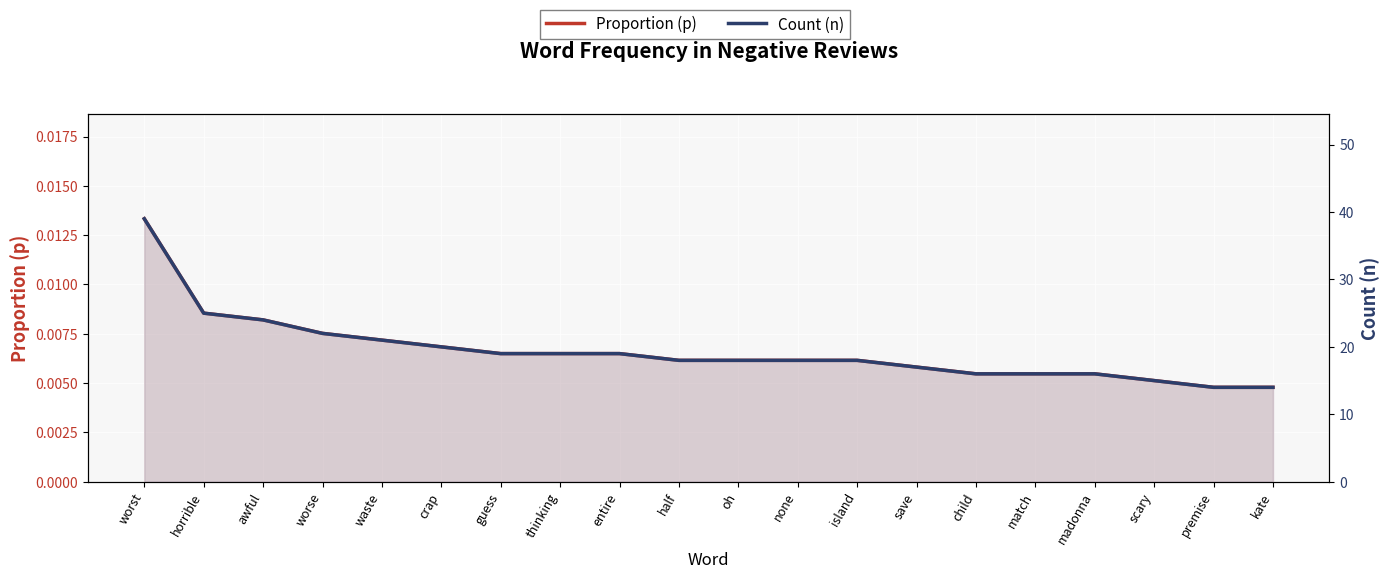

At which category is the sum across all series the highest?

worst